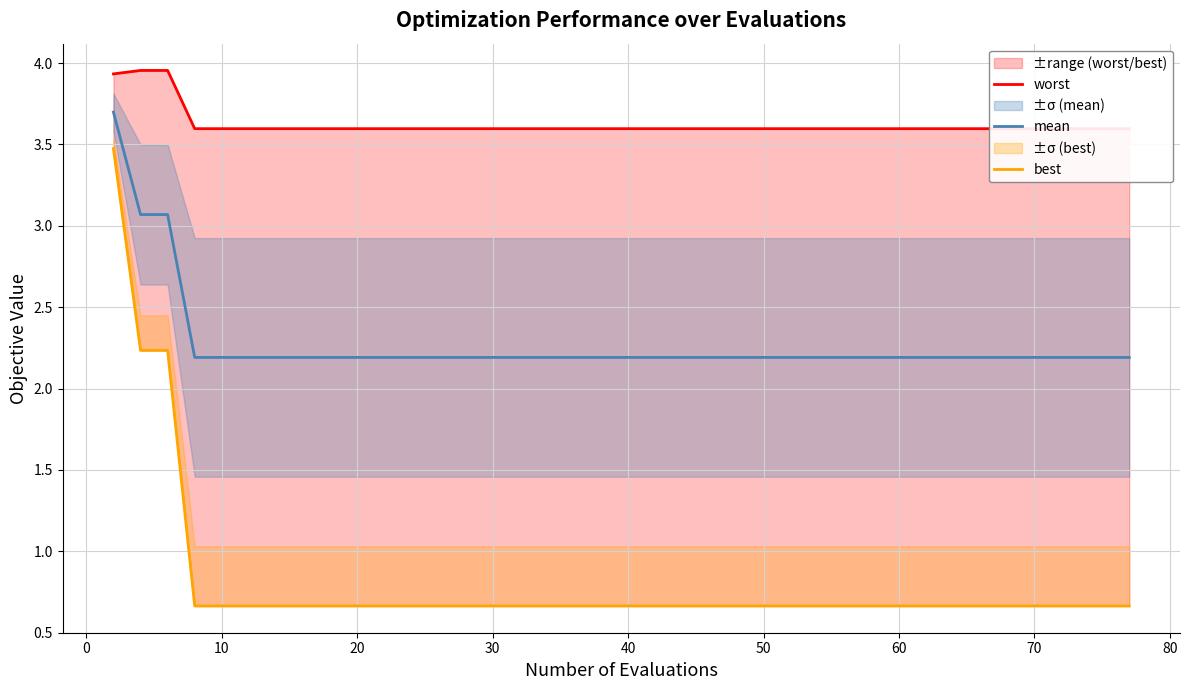

Which series has the widest spread of values?

best